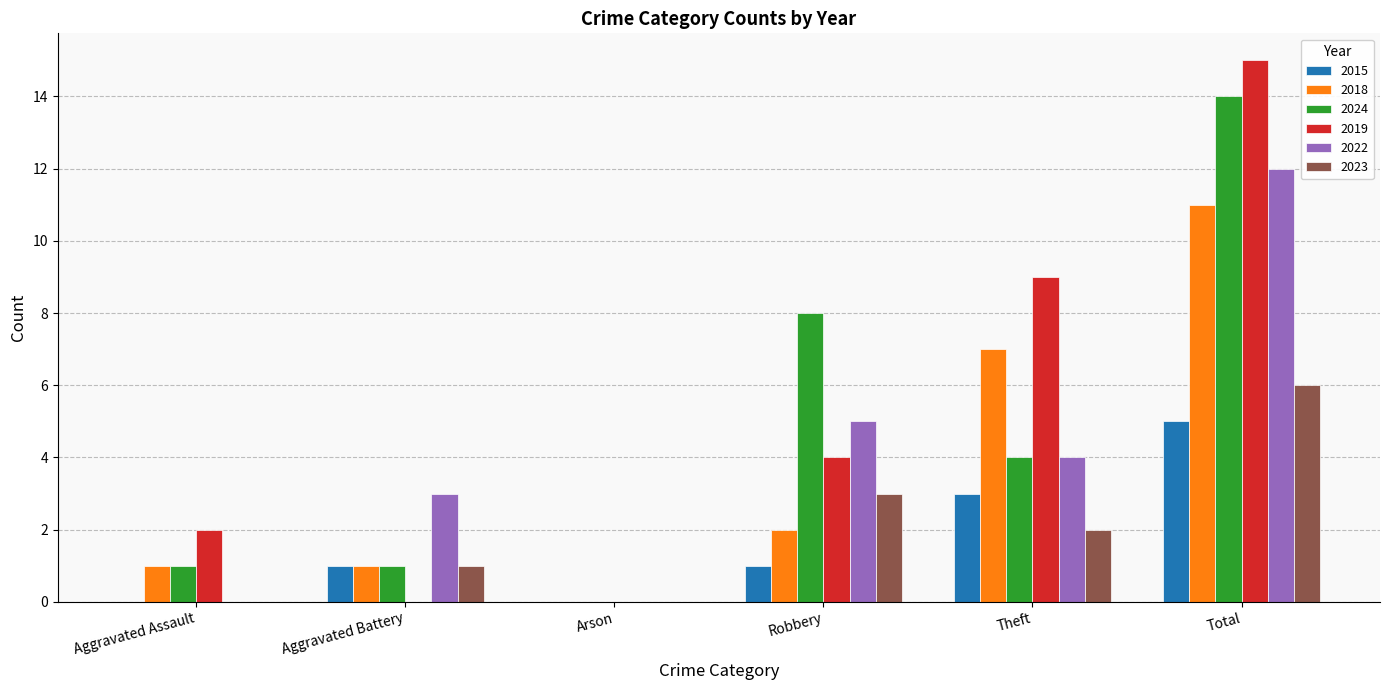

Which series has the largest range (max minus min)?

2019